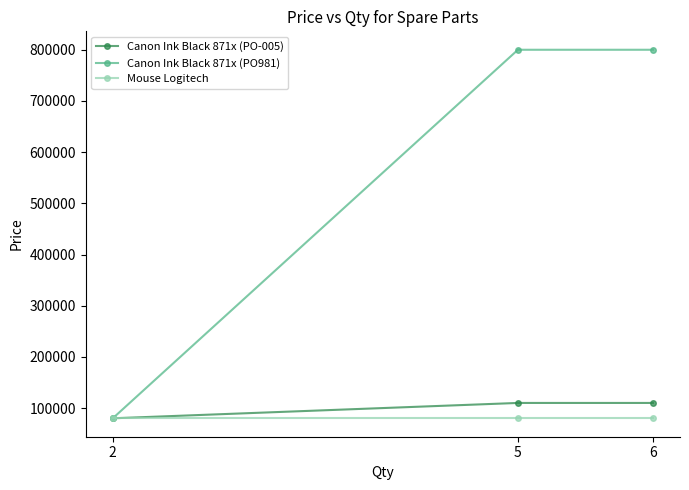

What are all the series names shown in the legend?

Canon Ink Black 871x (PO-005), Canon Ink Black 871x (PO981), Mouse Logitech